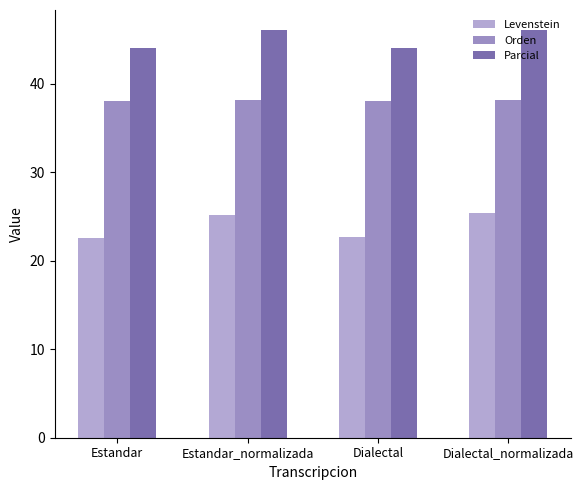

At which category is the sum across all series the highest?

Dialectal_normalizada